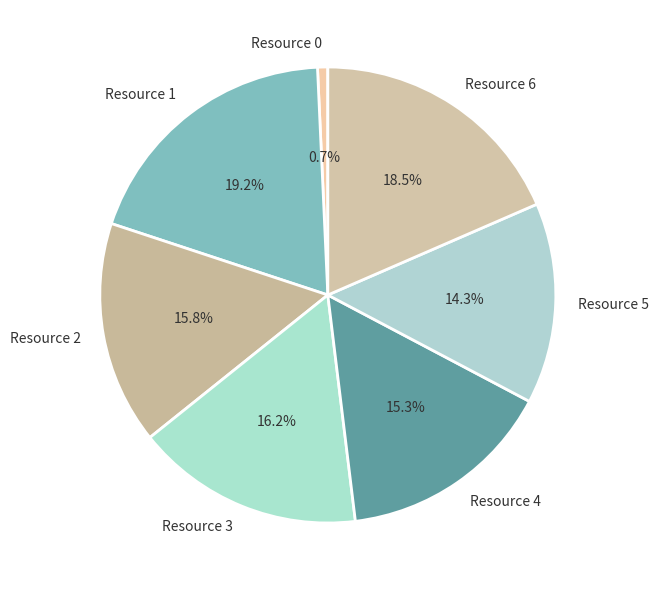

Which has a higher value, Resource 0 or Resource 2?

Resource 2